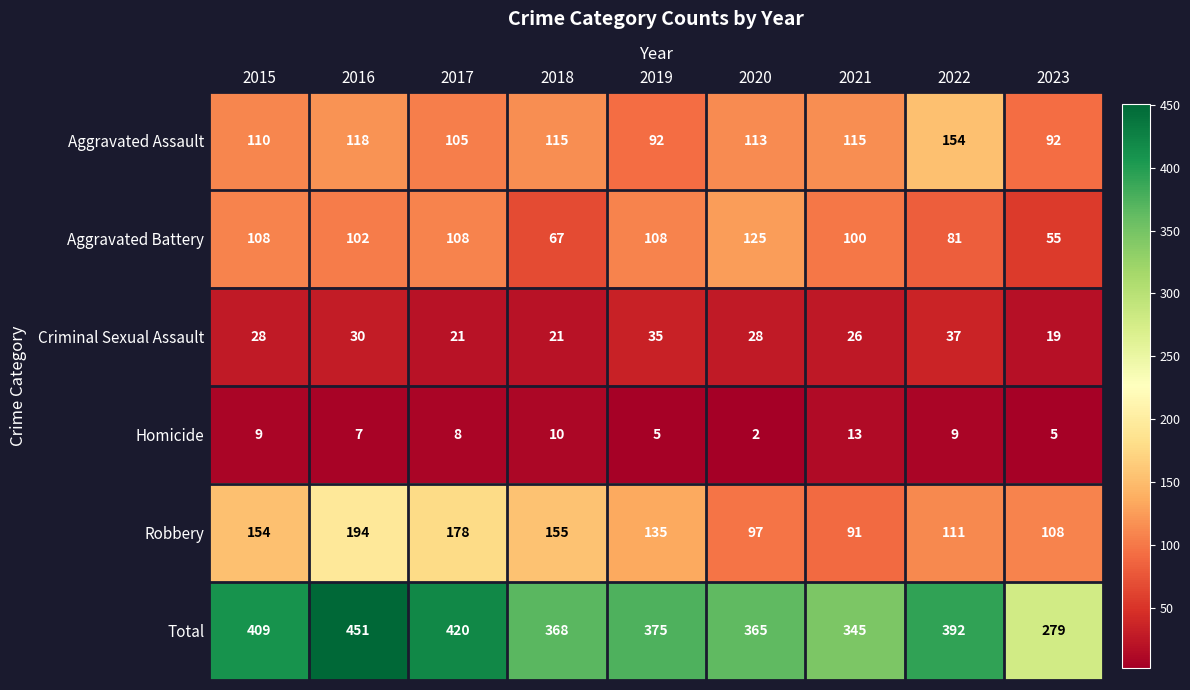

What is the total value across all series at 2016?

902